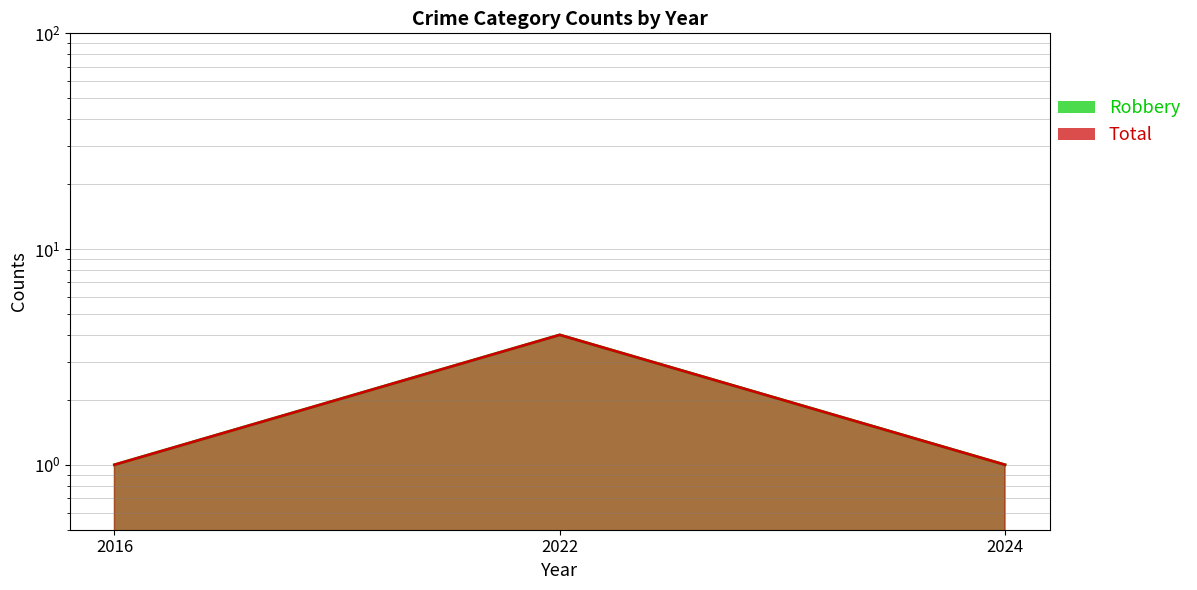

At how many categories does at least one series exceed 3?

1